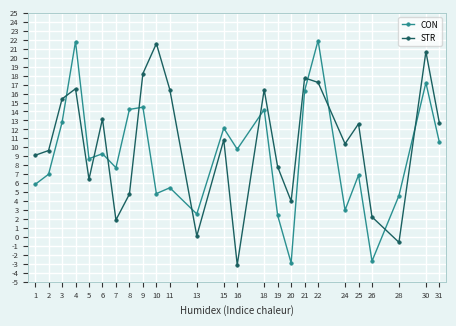

What value does the CON series have at 28?

4.6